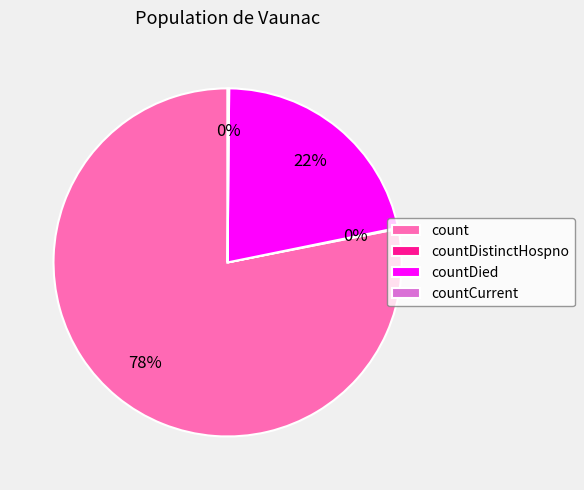

Combined, do countDied and count account for over 50%?

Yes